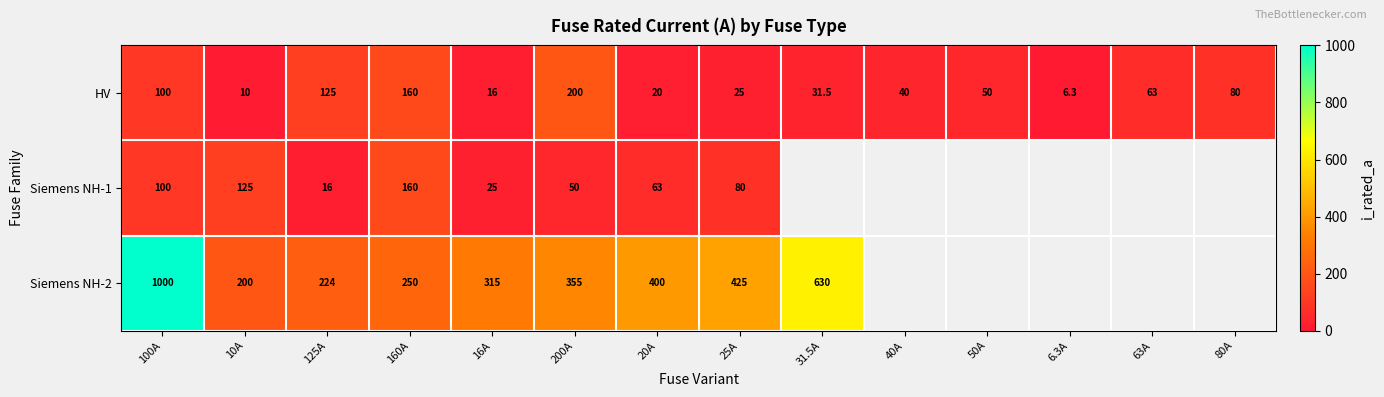

Rank the series at 20A from lowest to highest value.

HV, Siemens NH-1, Siemens NH-2